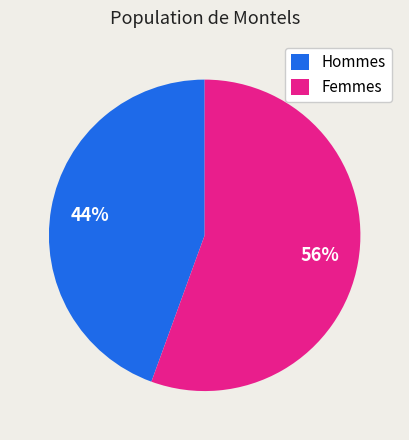

True or false: Femmes accounts for 56% of the total.

True